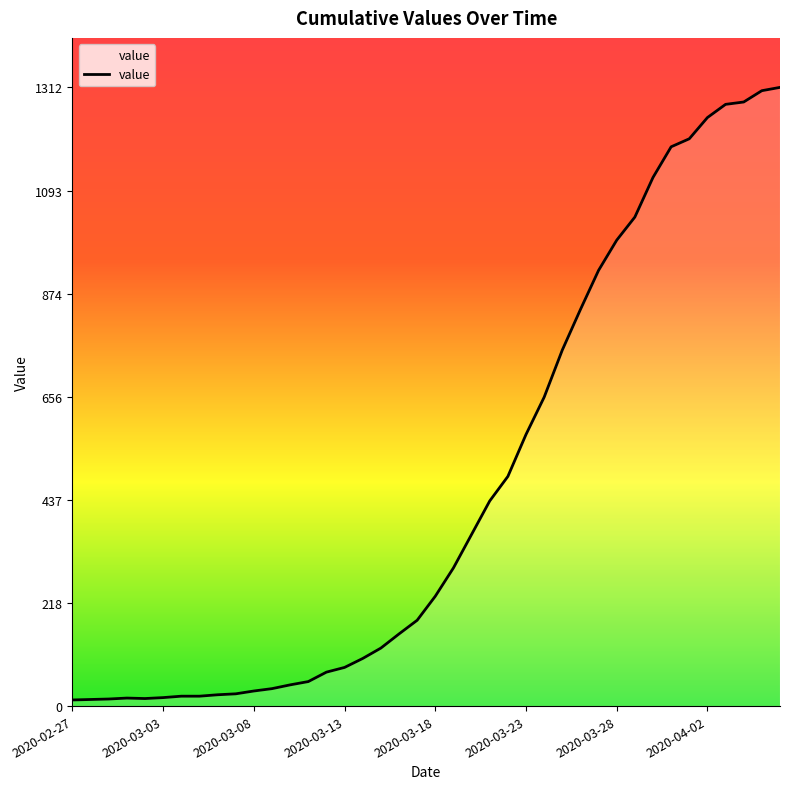

What is the greatest value displayed?

1312